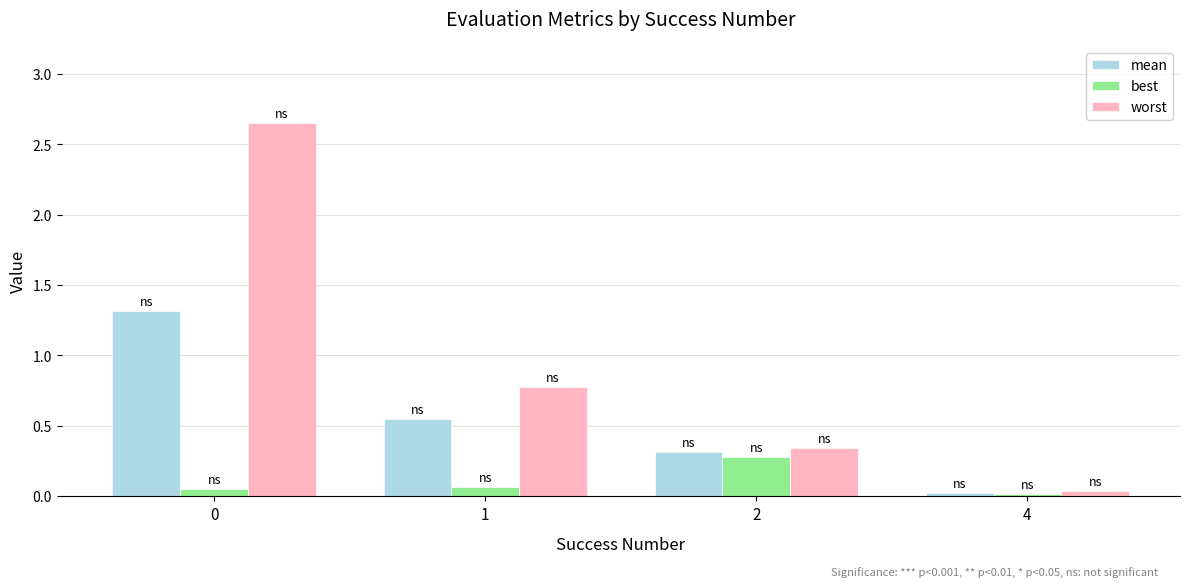

Rank the series by their maximum value, from highest to lowest.

worst, mean, best